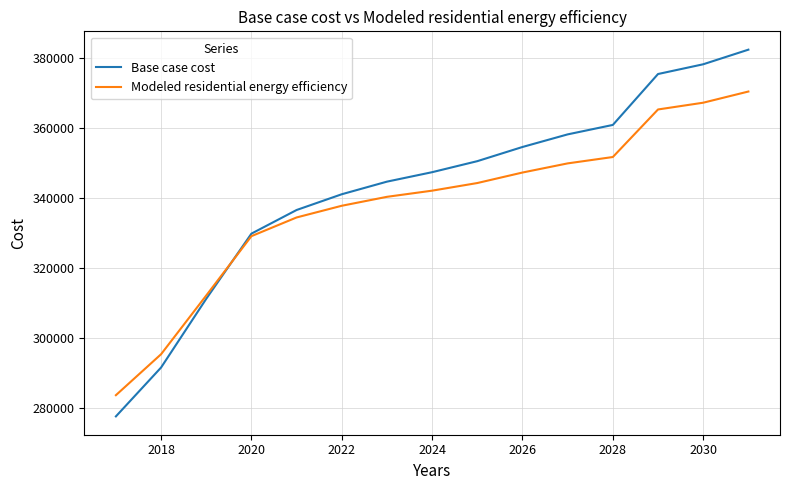

List the series in order of their peak value, lowest first.

Modeled residential energy efficiency, Base case cost